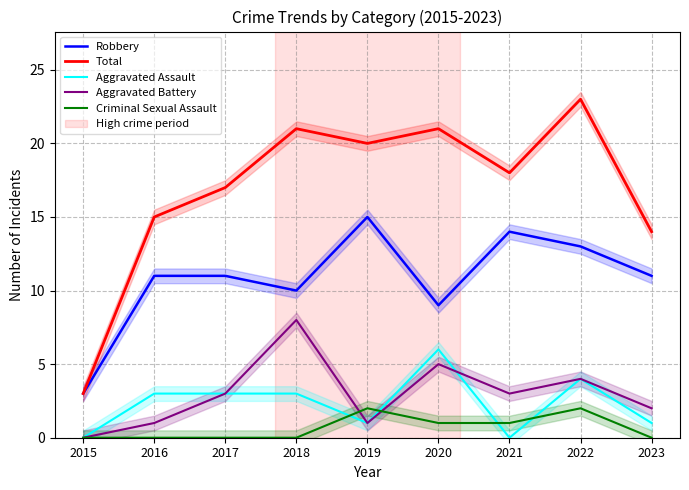

What is the value of the Aggravated Battery point at the 4th from the left?

8